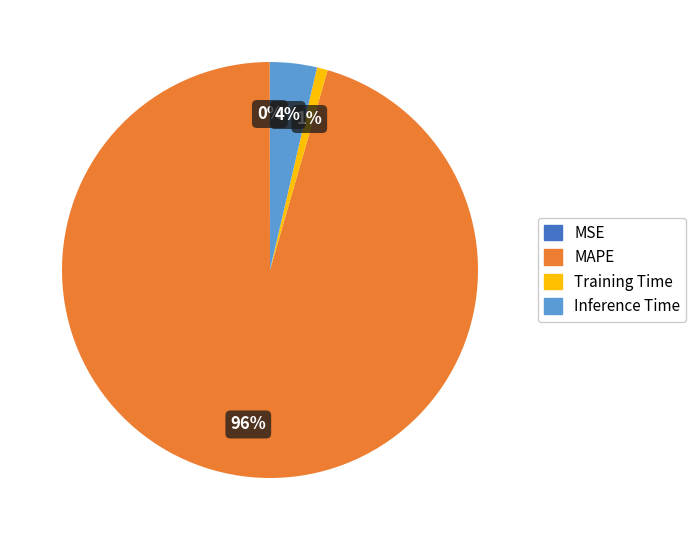

What is the majority slice?

MAPE